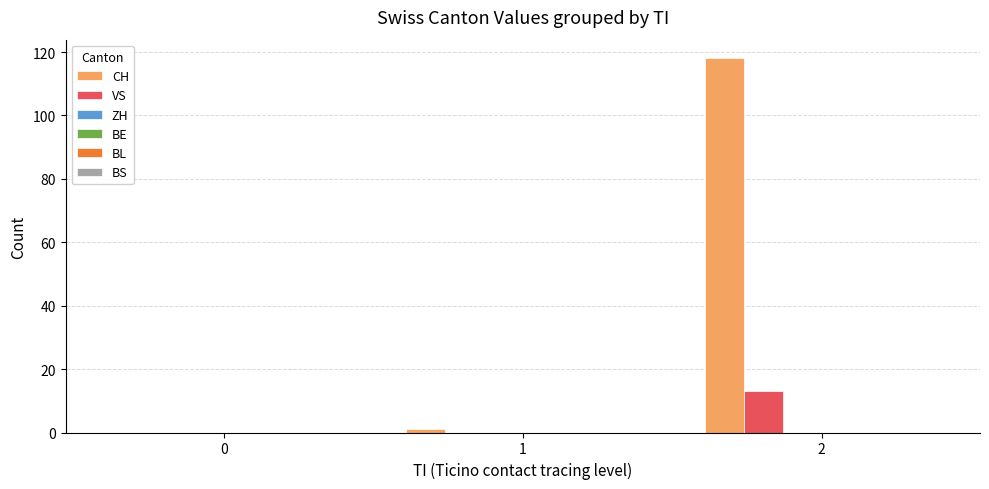

What is the sum of all VS values?

13